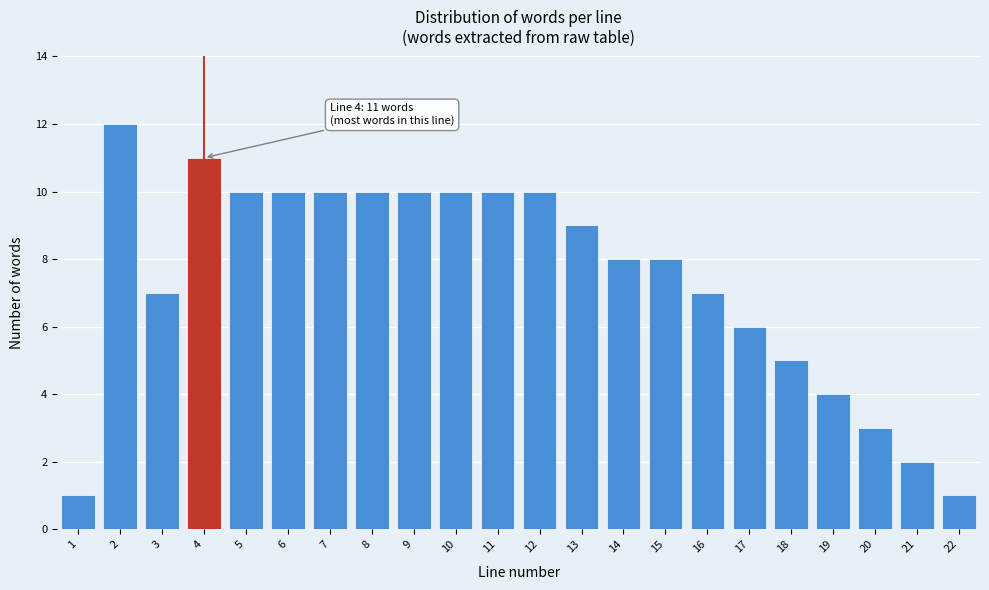

Reading left to right, extract all data points from this chart.

1=1	2=12	3=7	4=11	5=10	6=10	7=10	8=10	9=10	10=10	11=10	12=10	13=9	14=8	15=8	16=7	17=6	18=5	19=4	20=3	21=2	22=1